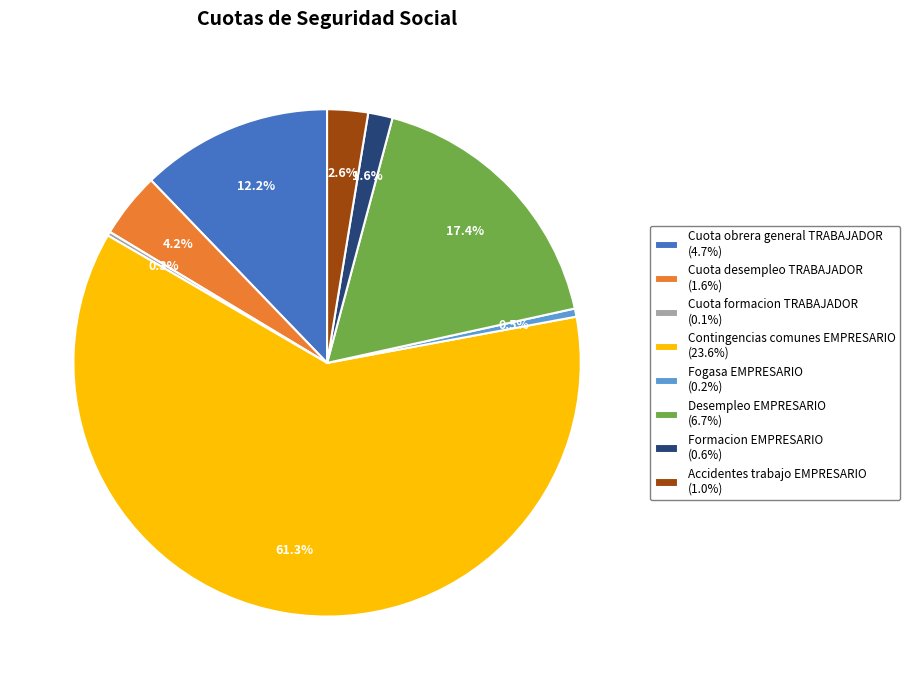

Combined, what portion of the pie is Cuota obrera general TRABAJADOR and Desempleo EMPRESARIO?

29.6%